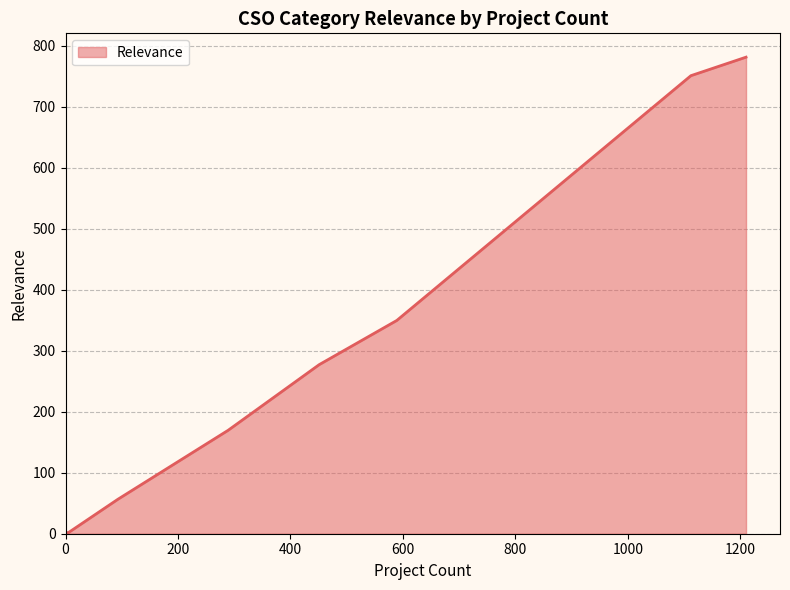

What is the average value?

298.5